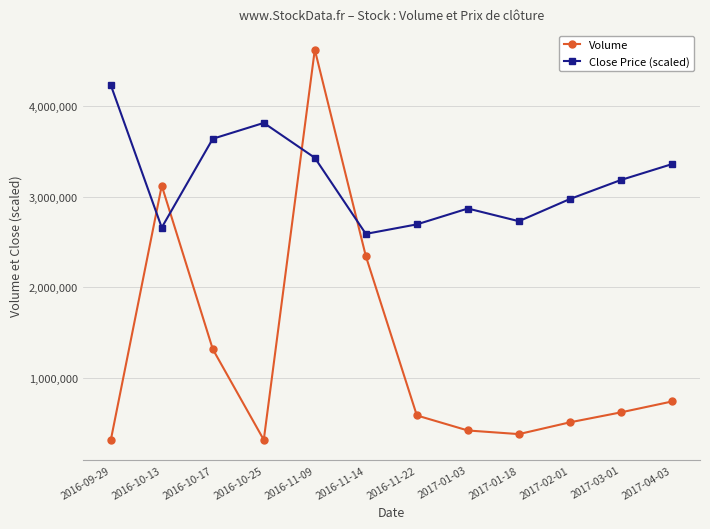

What are all the series names shown in the legend?

Volume, Close Price (scaled)